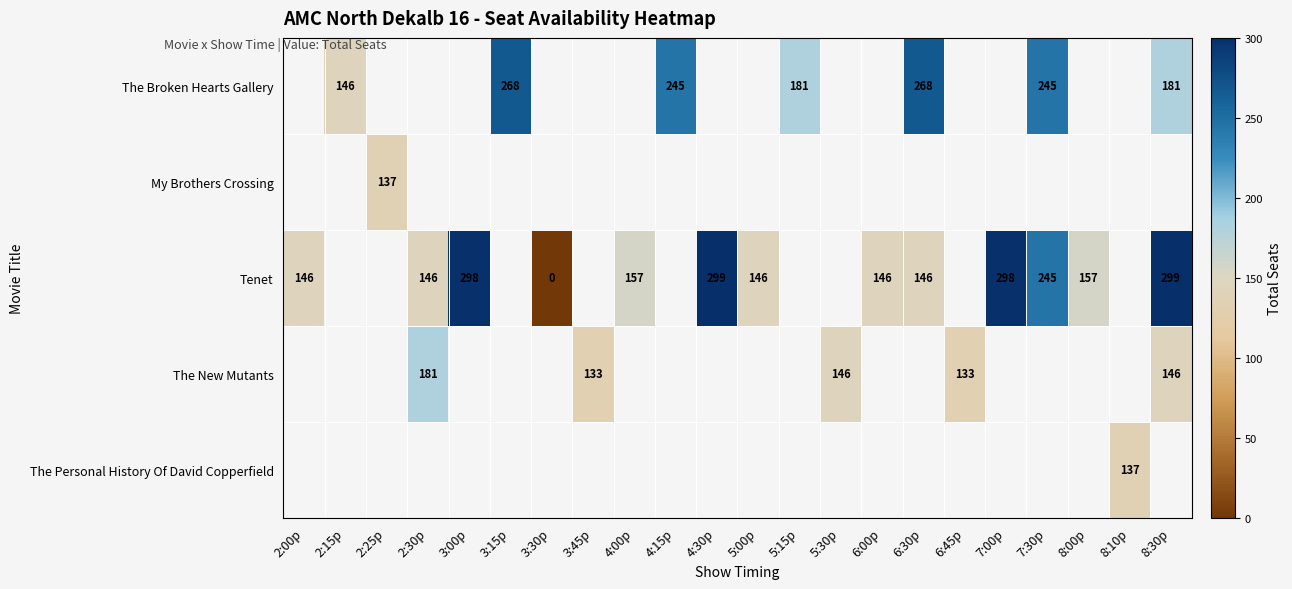

The value of The Broken Hearts Gallery at 3:15p is 403. True or false?

False